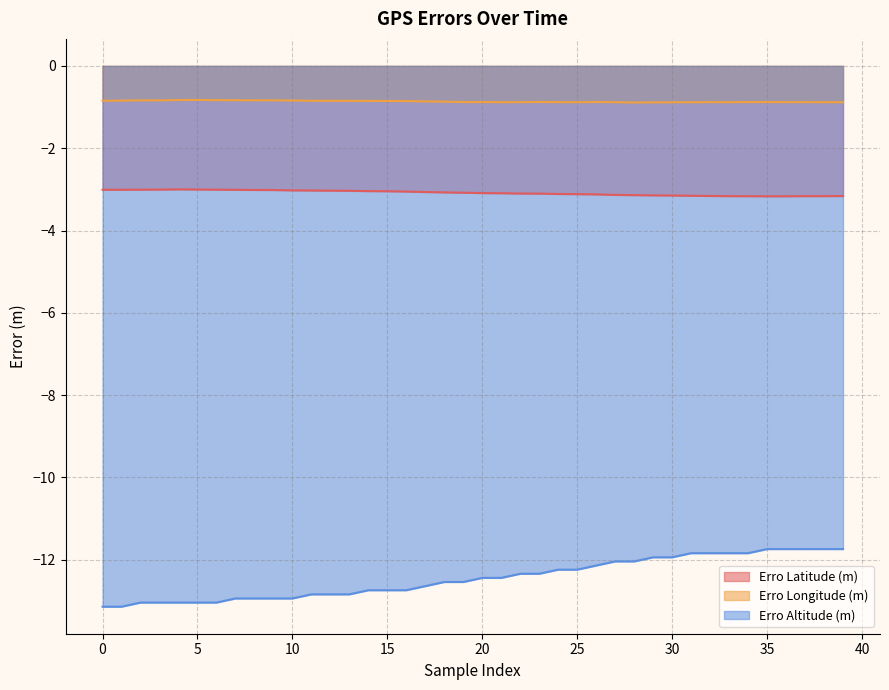

Which series has the largest total across all categories?

Erro Longitude (m)